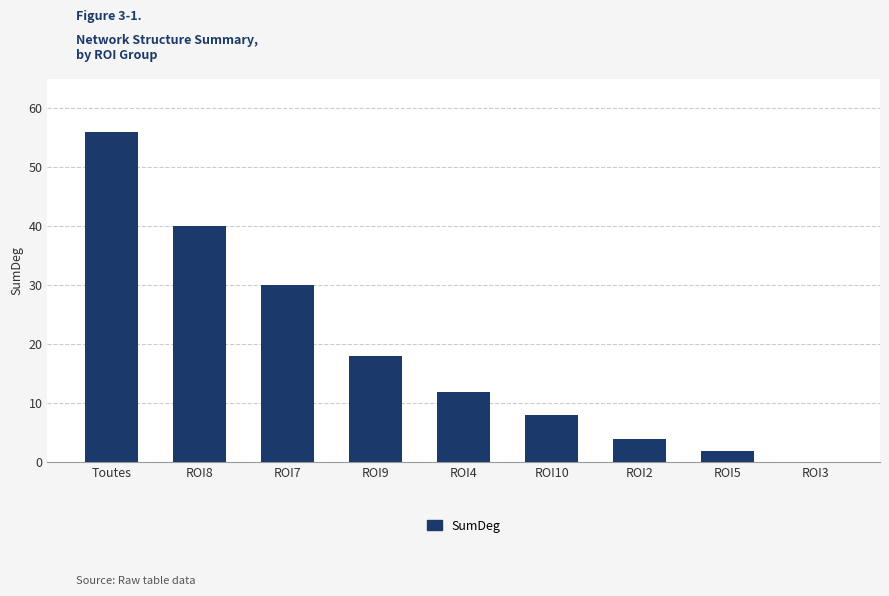

Is it true that the value at Toutes is 73?

False